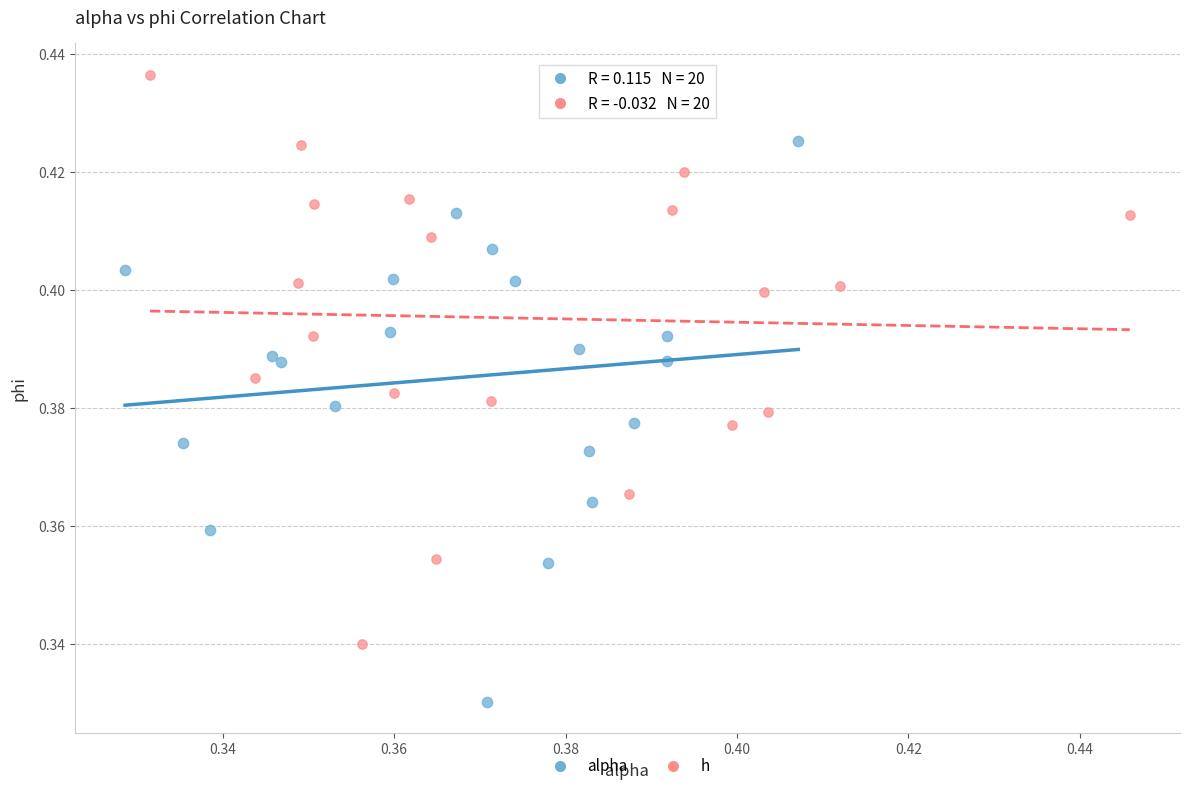

Which series reaches the maximum Y coordinate?

h